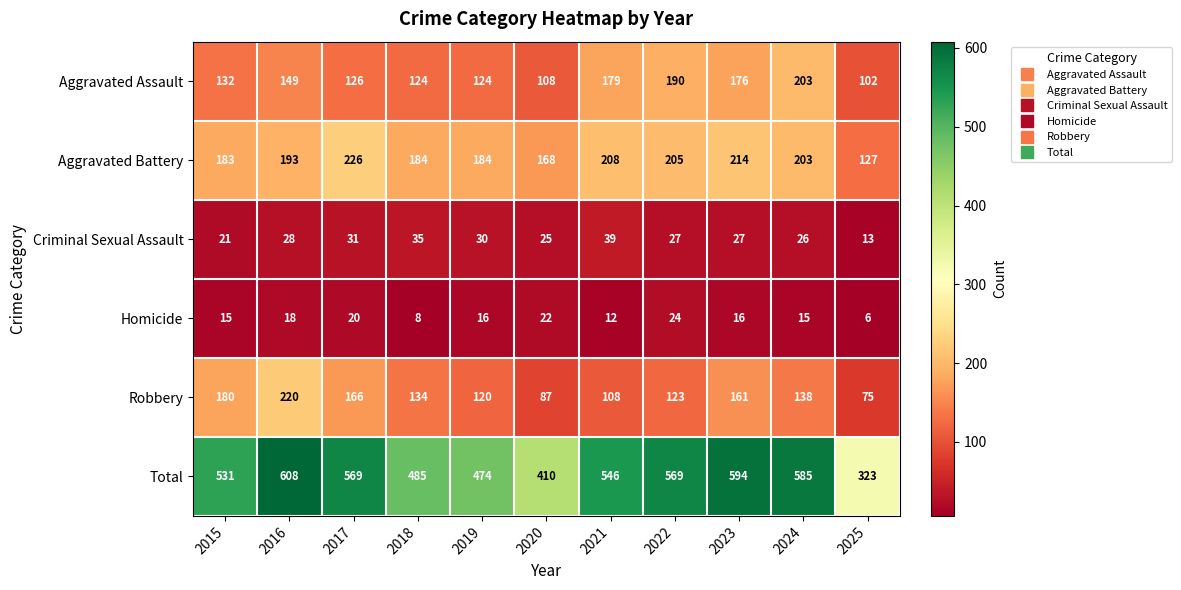

Where does the Homicide series first go above 16?

2016